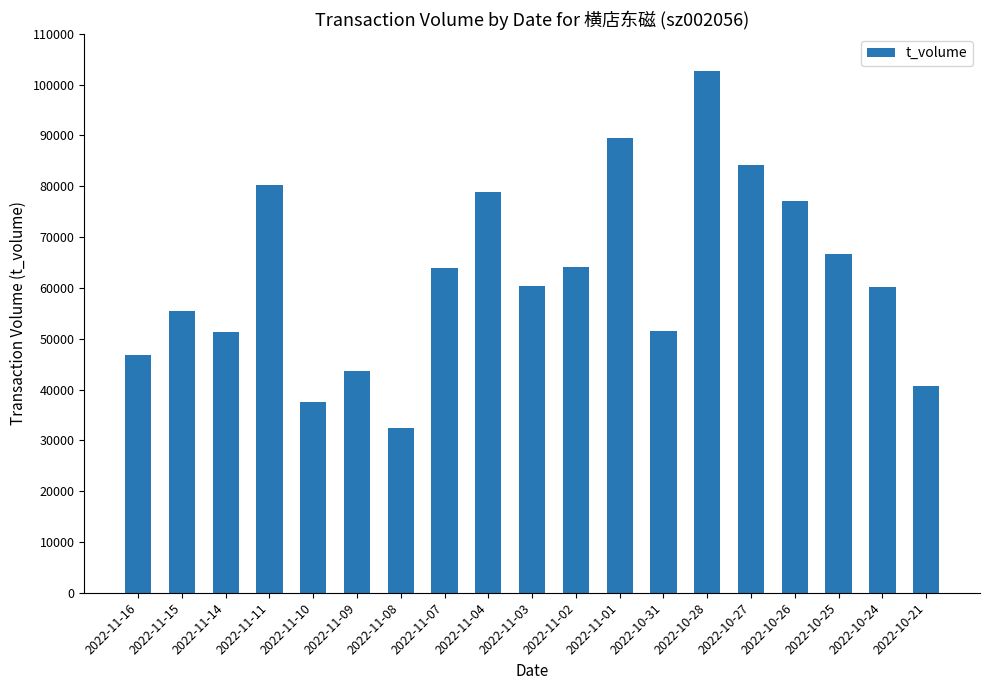

What is the ratio of the value at 2022-10-24 to the value at 2022-11-07?

0.9